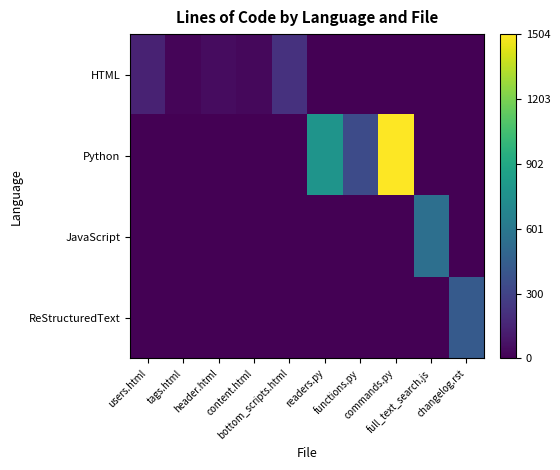

What is the greatest value displayed?

1504